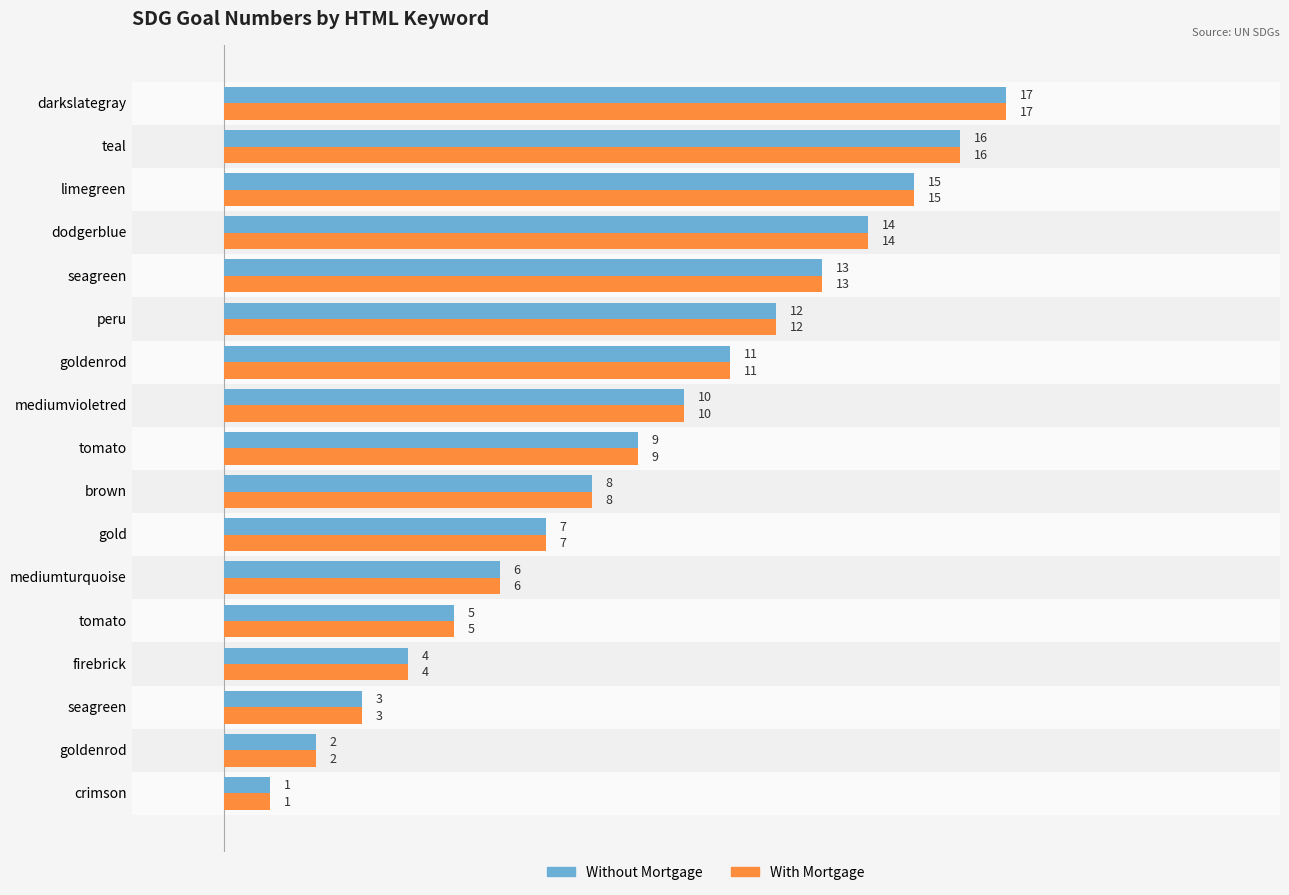

What are all the series names shown in the legend?

Without Mortgage, With Mortgage